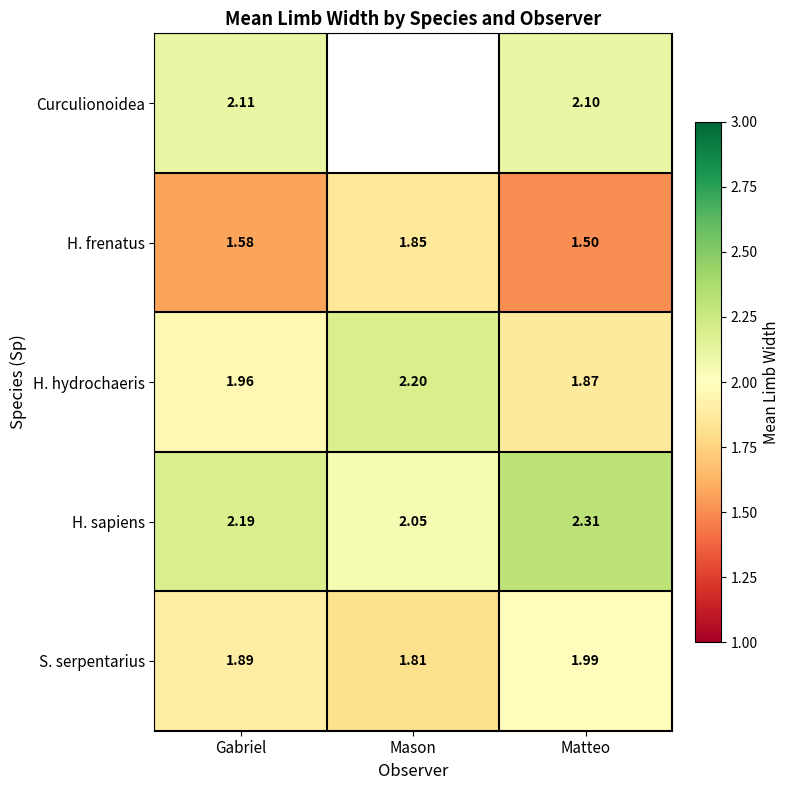

Rank the categories by S. serpentarius value from lowest to highest.

Mason, Gabriel, Matteo